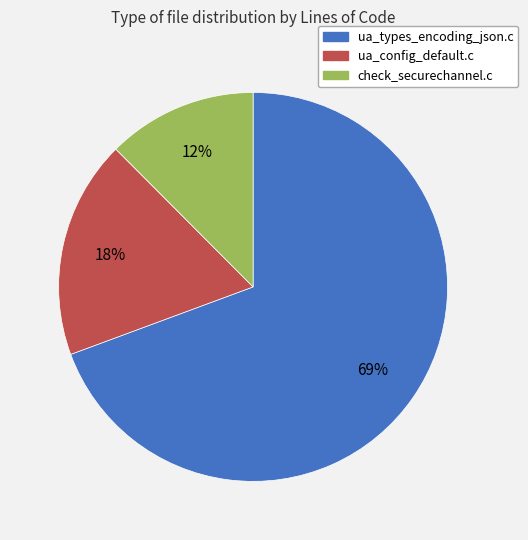

What is the ratio of the value at check_securechannel.c to the value at ua_config_default.c?

0.7